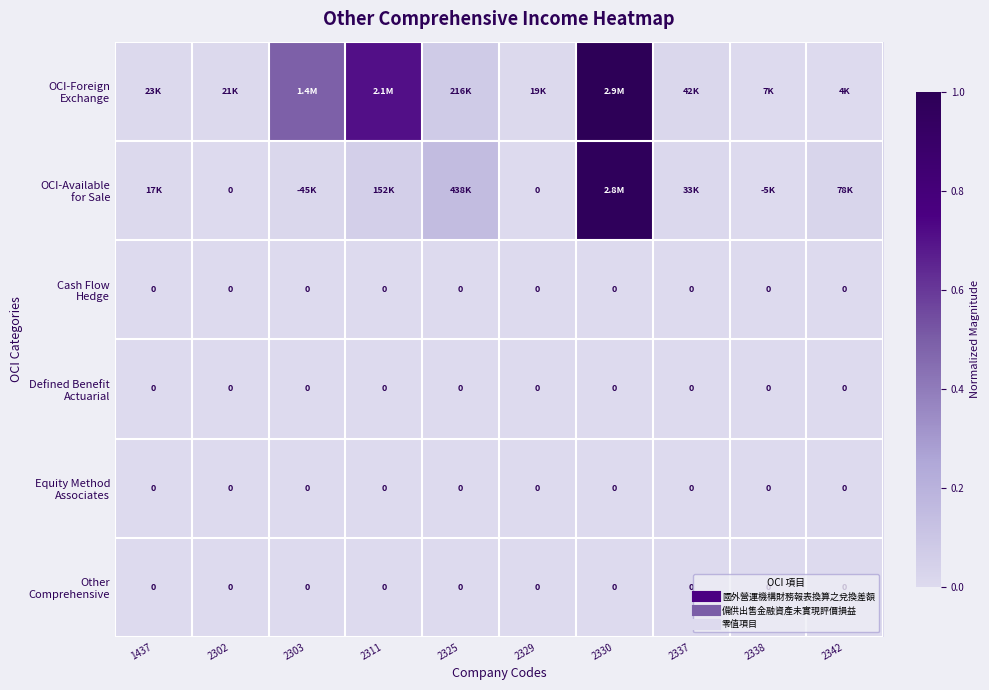

Which category has the highest value in the Defined Benefit Actuarial series?

1437